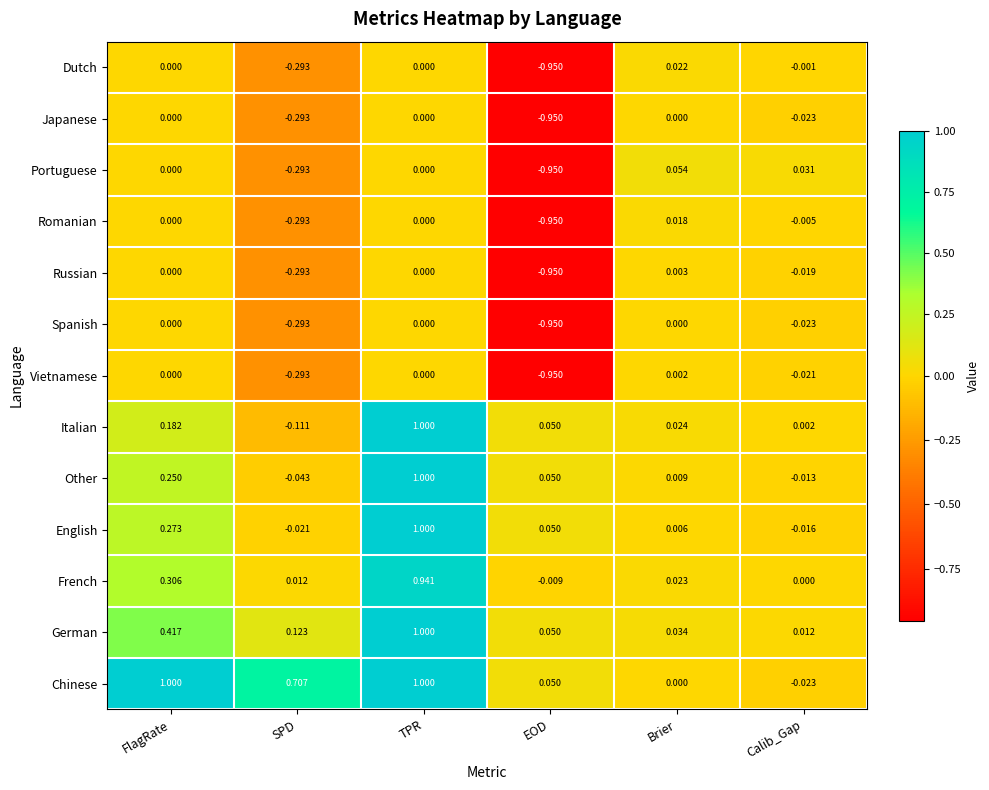

How many categories are shown in the chart?

6